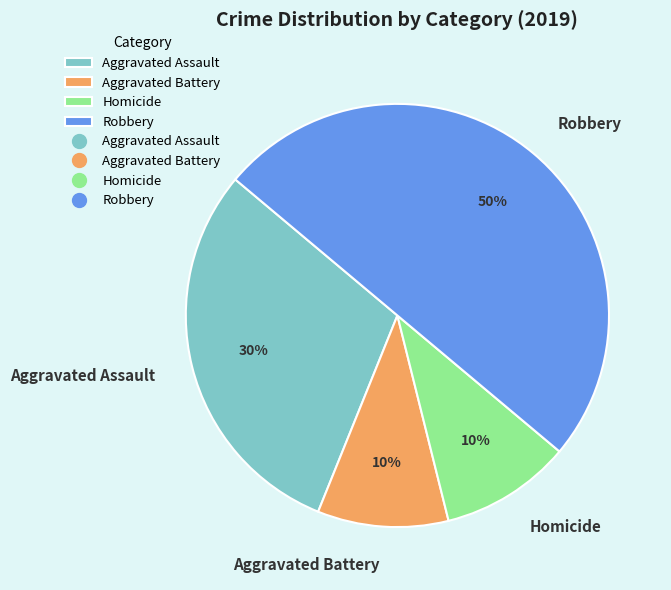

To the nearest percent, what portion does Robbery represent?

50%